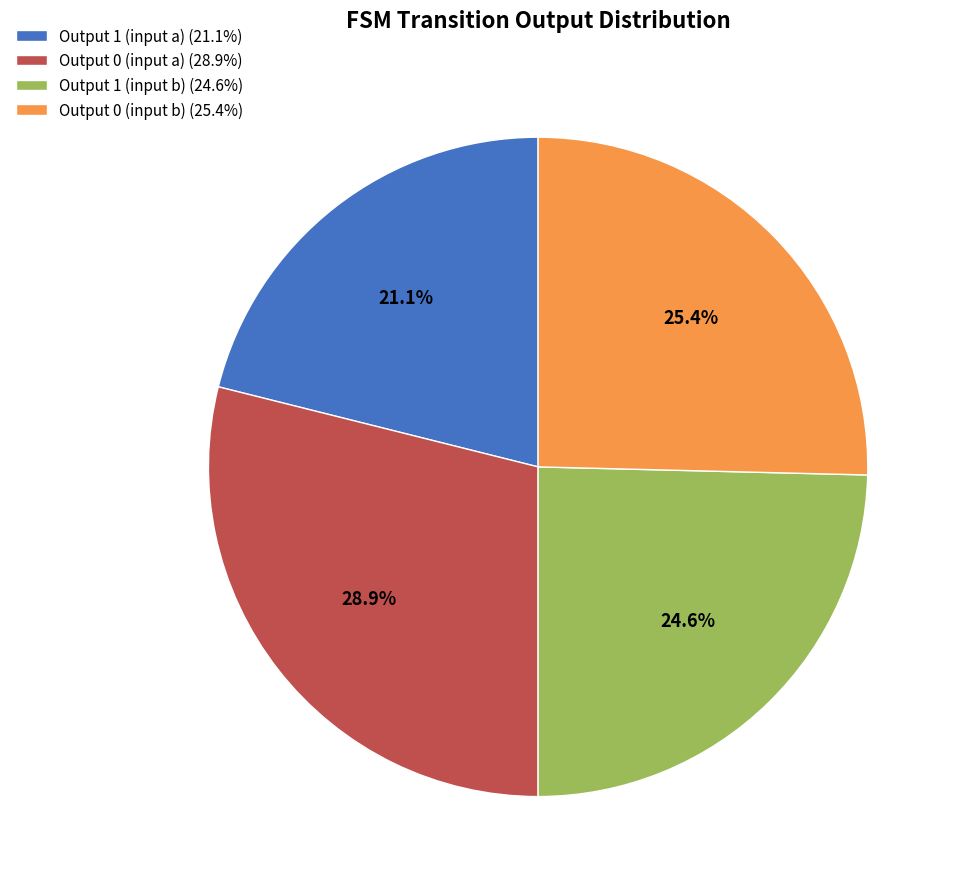

Between Output 1 (input b) (24.6%) and Output 0 (input a) (28.9%), which is larger?

Output 0 (input a) (28.9%)